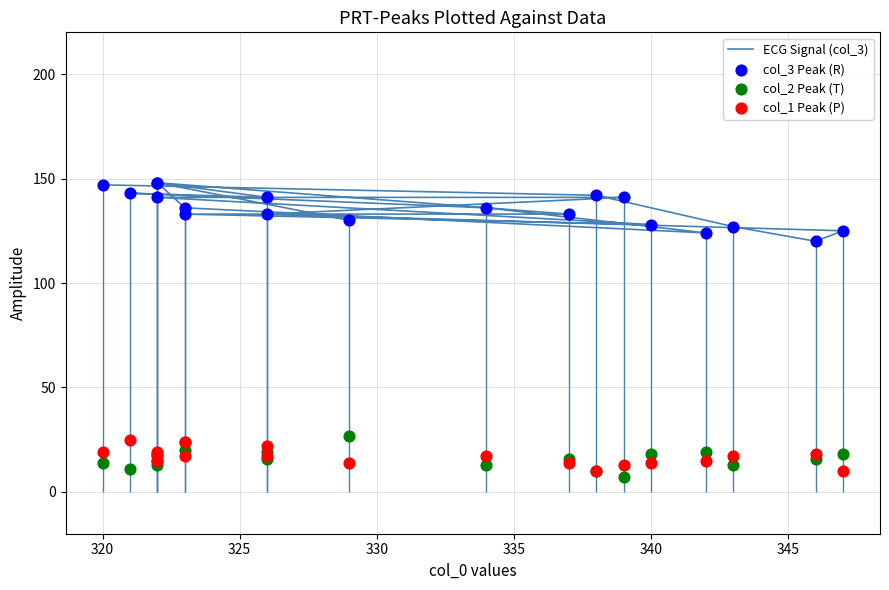

At how many categories does at least one series exceed 89?

19